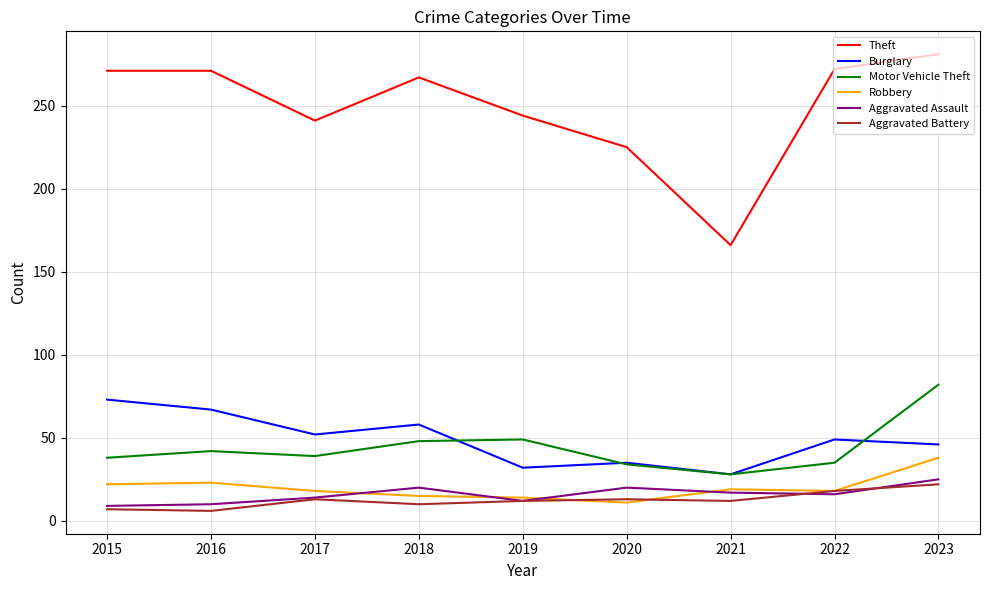

True or false: Theft and Motor Vehicle Theft cross at least once.

False